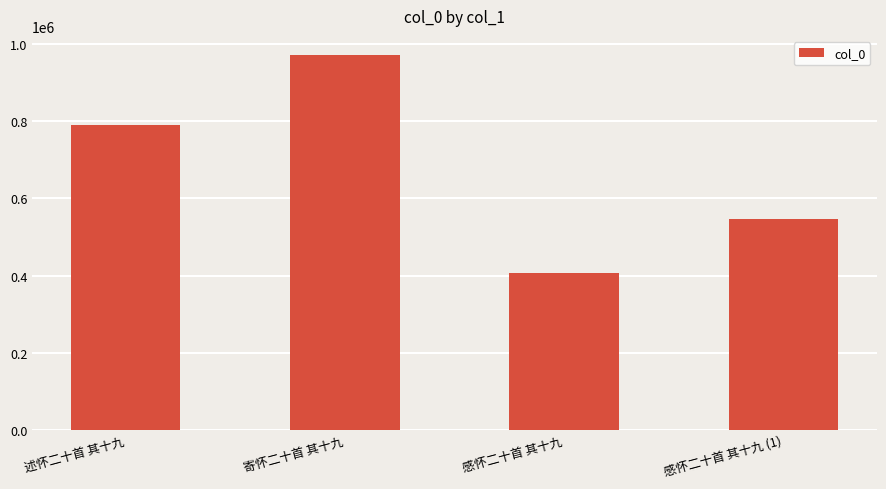

Approximately how many times larger is the value at 感怀二十首 其十九 (1) compared to 述怀二十首 其十九?

0.7